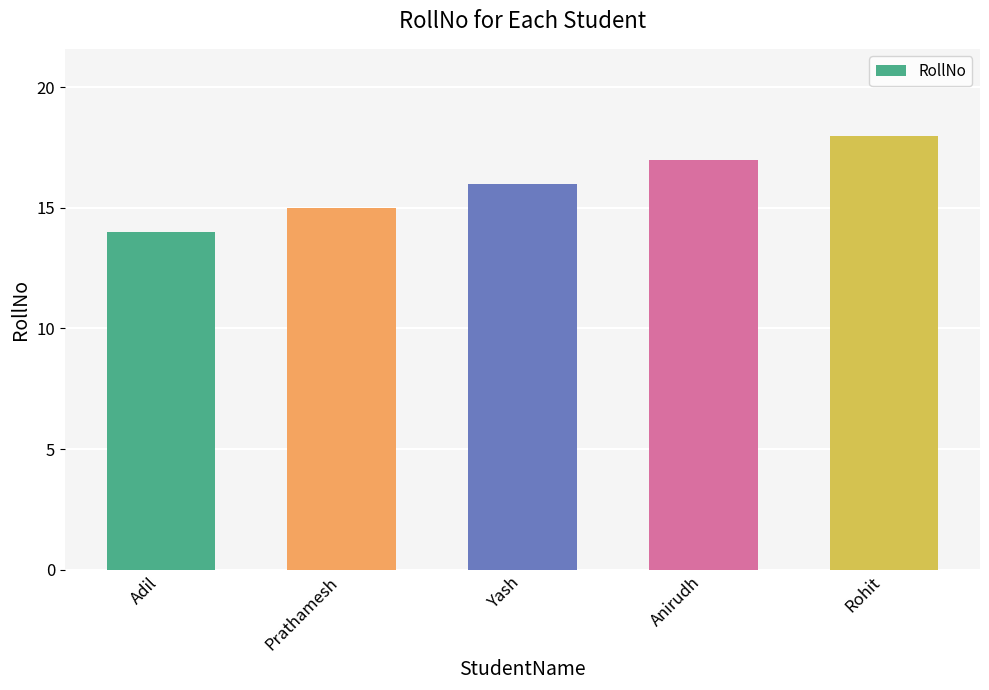

The value at Adil is 7. True or false?

False